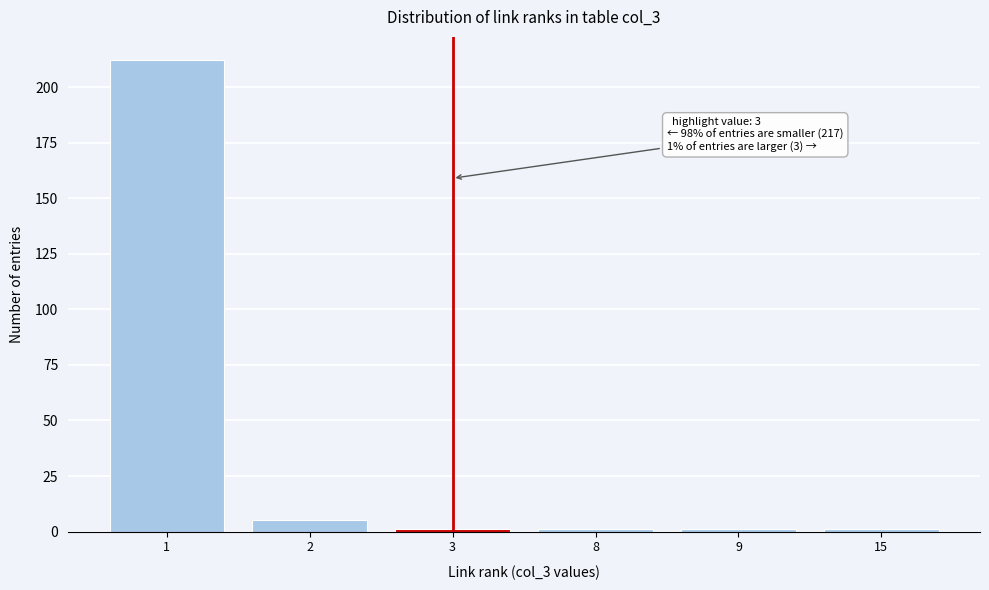

Reading left to right, transcribe all the data shown in this chart.

1=212	2=5	3=1	8=1	9=1	15=1